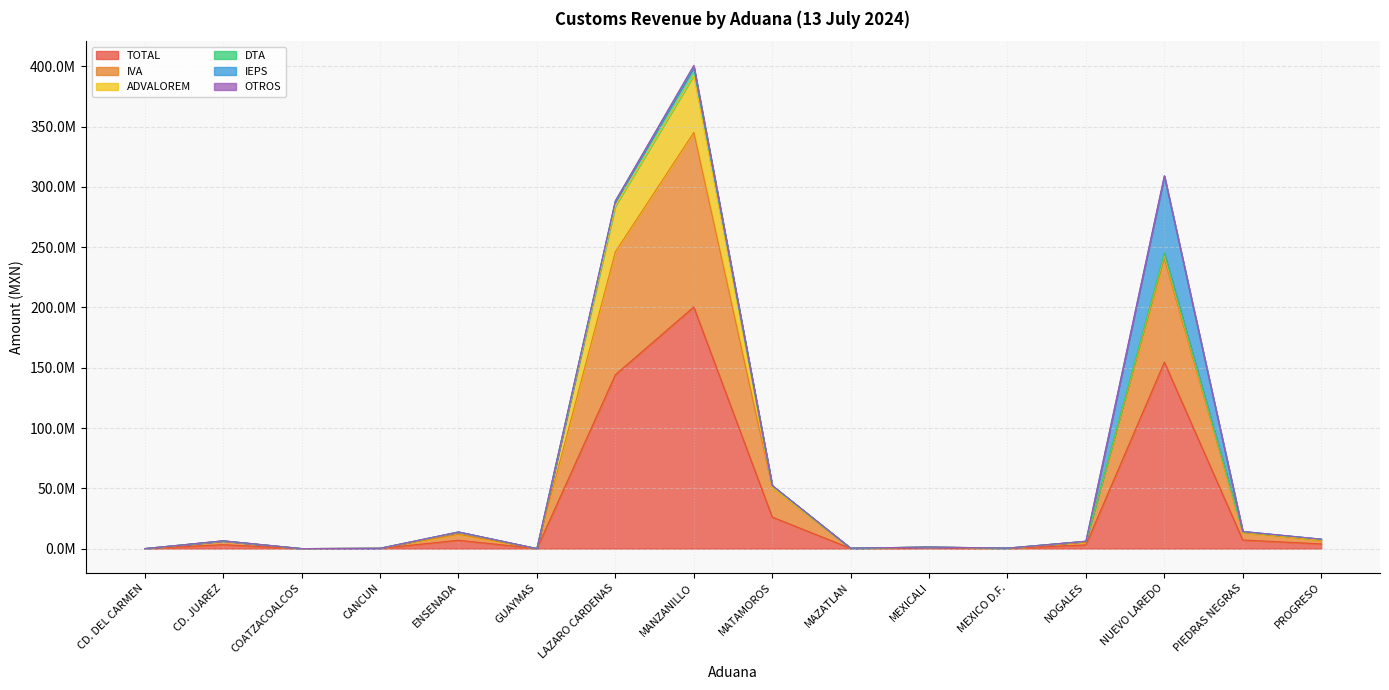

True or false: OTROS and TOTAL intersect in this chart.

False